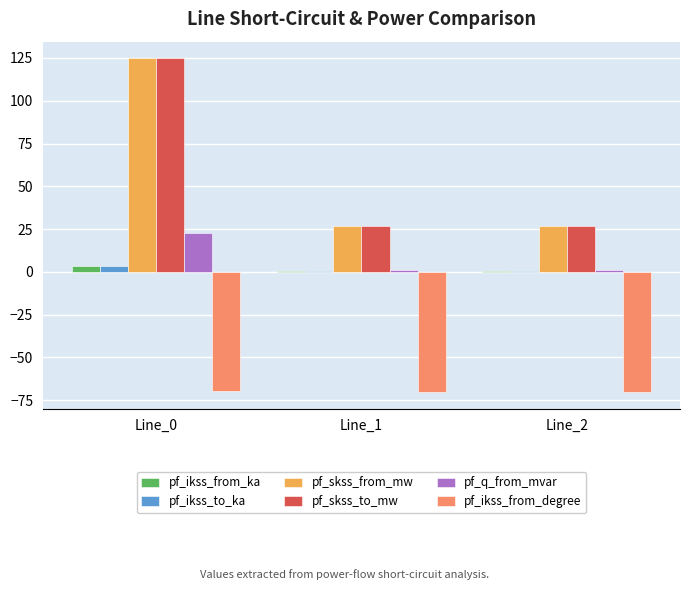

What is the average value of the pf_q_from_mvar series?

8.4